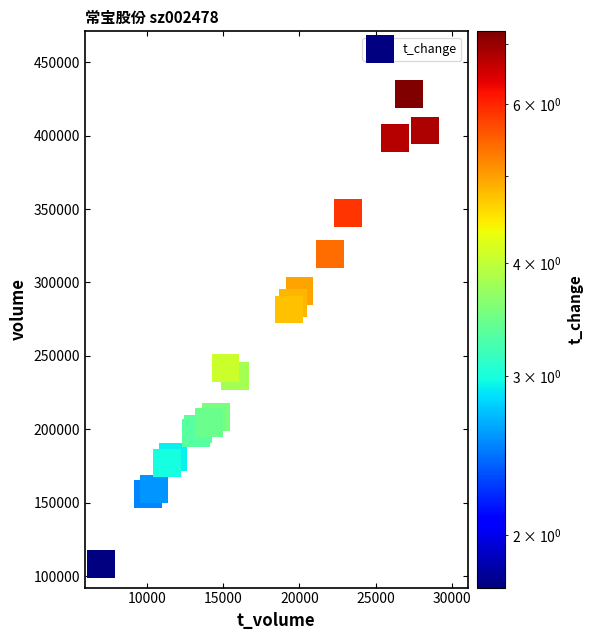

What Y value in the scatter plot is closest to 268327?

281558